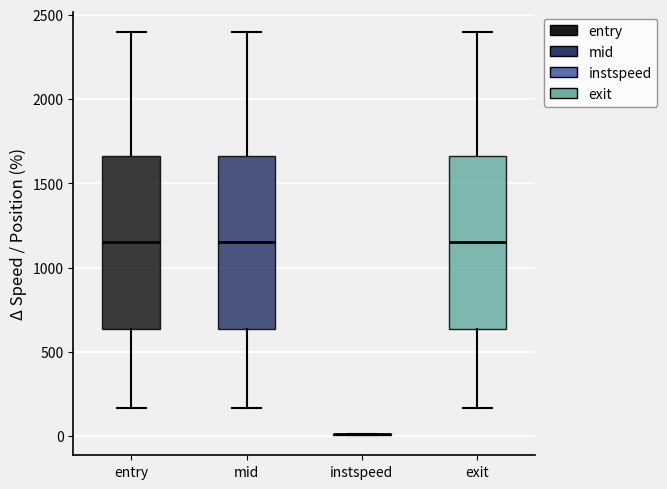

Reading left to right, transcribe this box plot: for each box, give where its median line is, the range the box spans, and where its two whiskers end, as read against the y-axis. The values are not printed on the chart, so give them approximately, as read against the axis.

entry: median 1150, box 650 to 1650, whiskers 150 to 2400
mid: median 1150, box 650 to 1650, whiskers 150 to 2400
instspeed: box collapsed to a line at 0, whiskers 0 to 0
exit: median 1150, box 650 to 1650, whiskers 150 to 2400